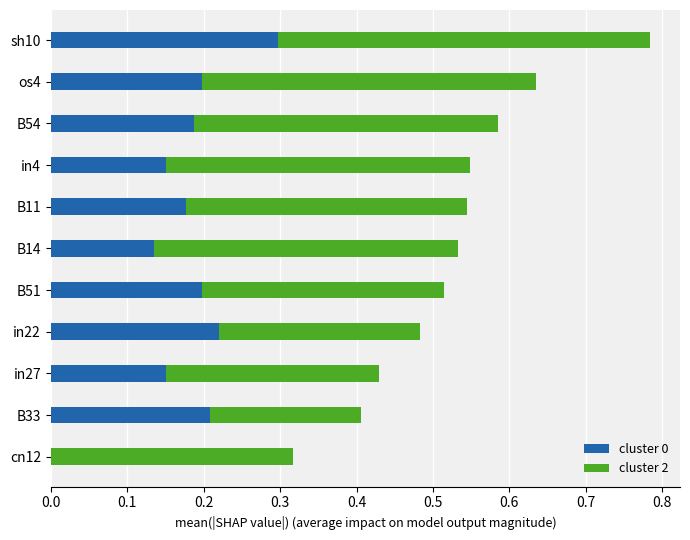

At which label does cluster 0 reach its peak?

sh10